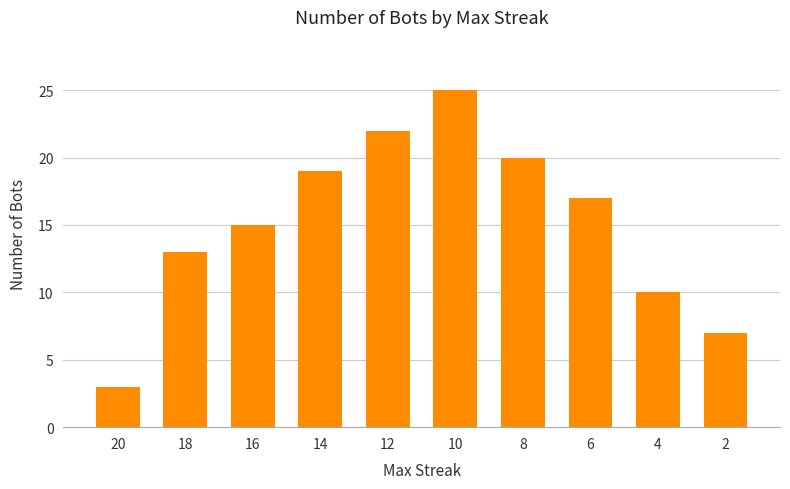

What is the change in value from 16 to 8?

+5